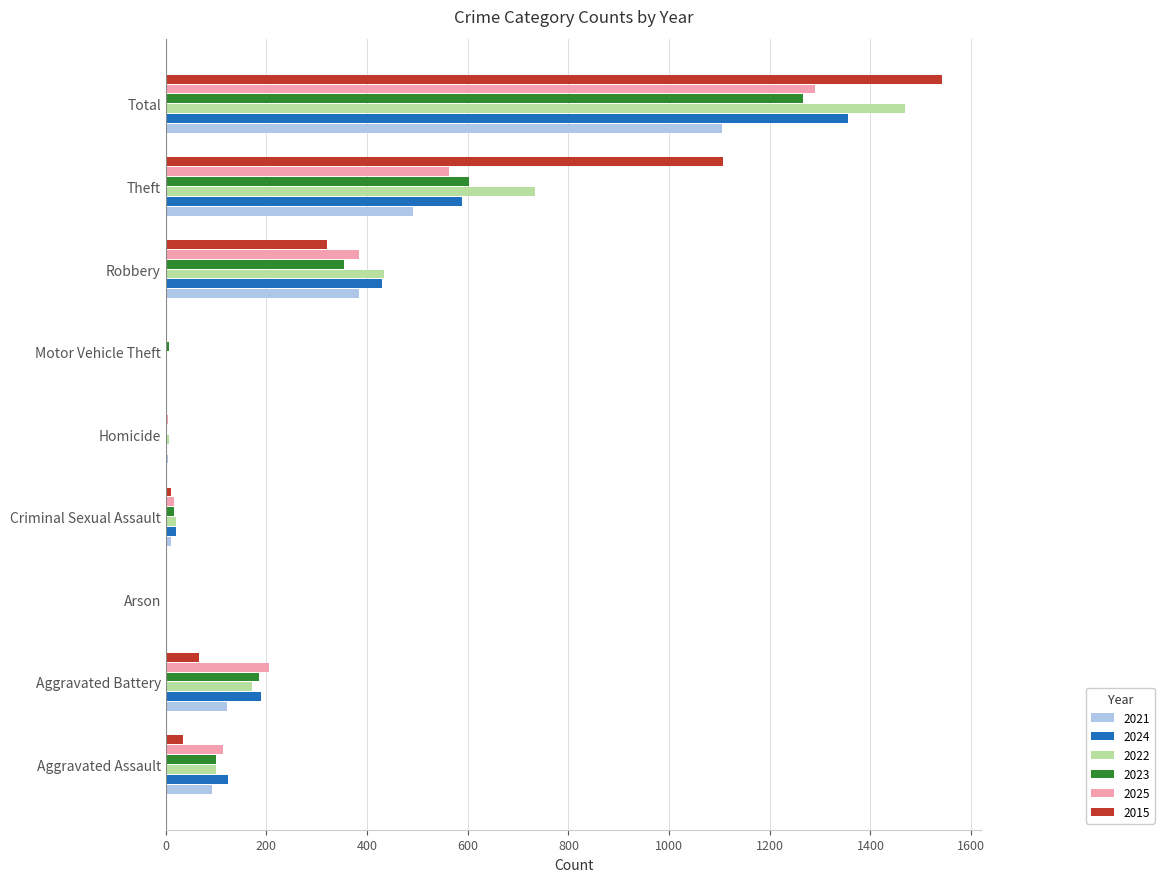

What is the sum of the 2022 values at Total and Aggravated Assault?

1568